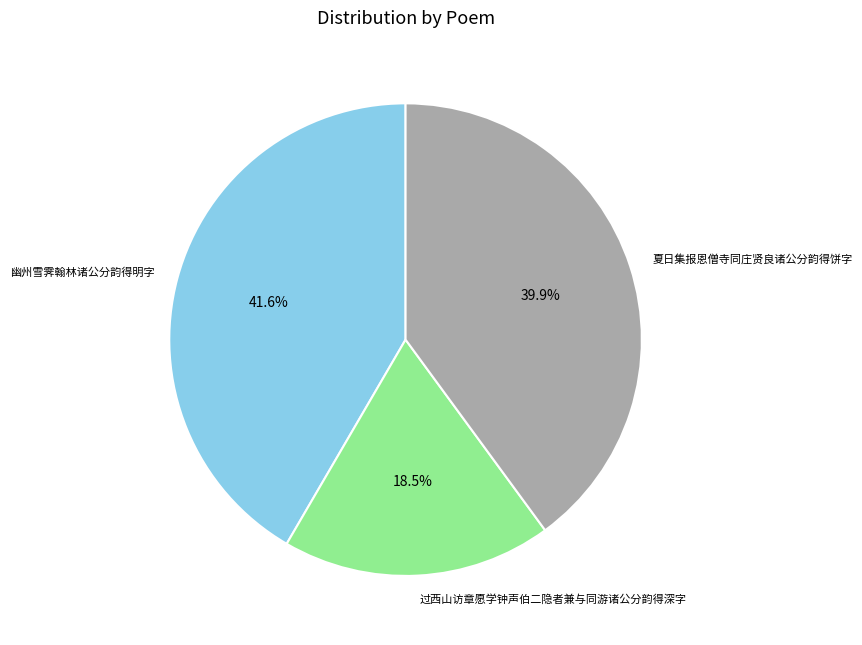

True or false: 夏日集报恩僧寺同庄贤良诸公分韵得饼字 accounts for 30% of the total.

False